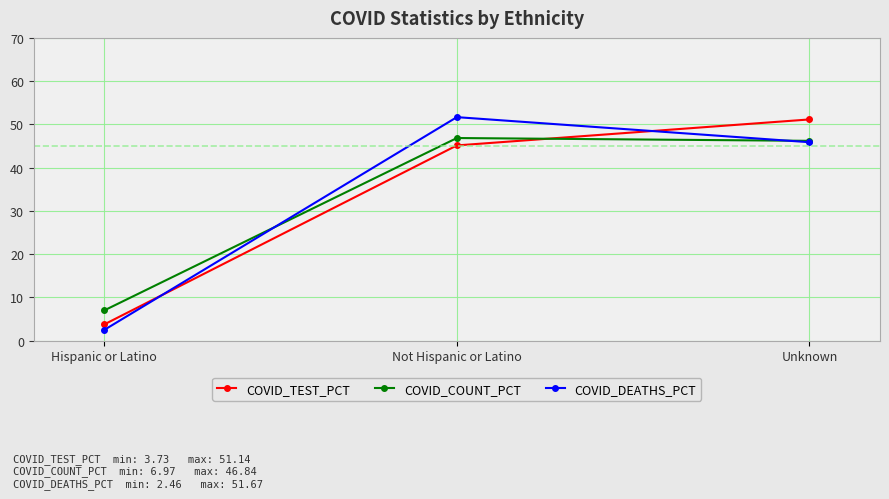

Rank the categories by COVID_TEST_PCT value from highest to lowest.

Unknown, Not Hispanic or Latino, Hispanic or Latino